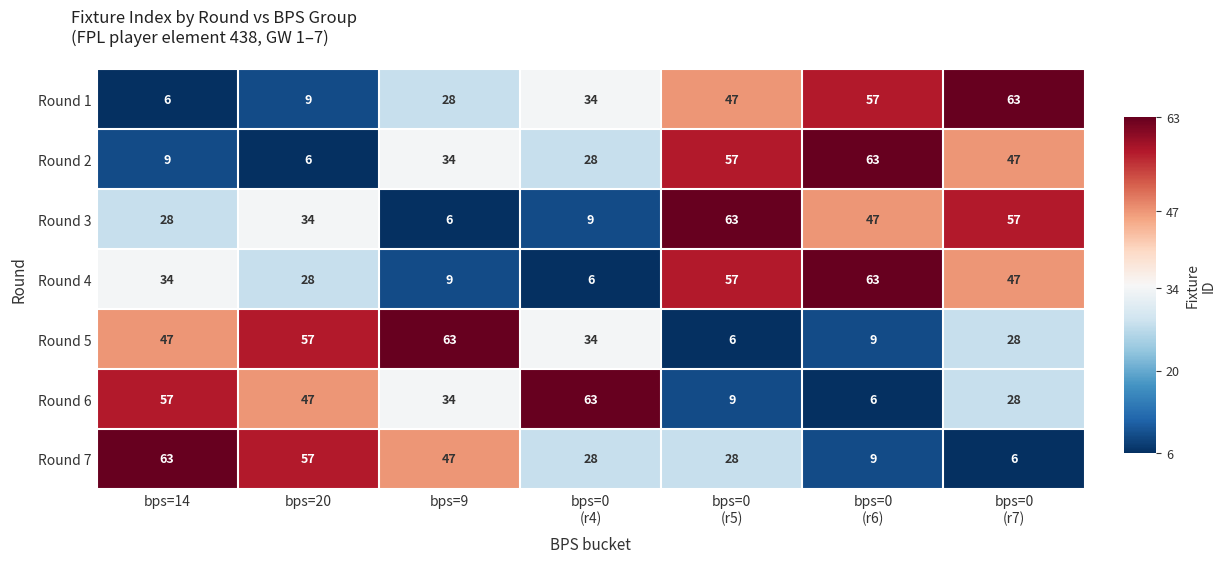

What is the total value across all series at bps=20?

238